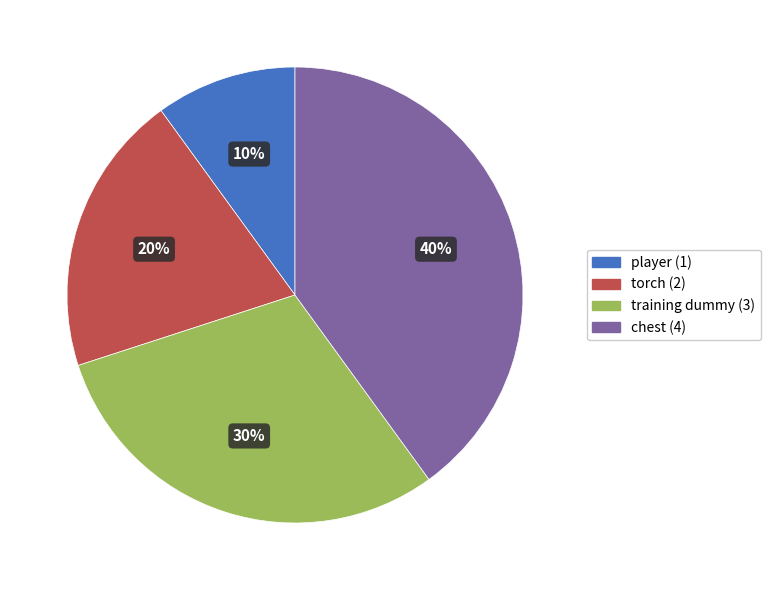

To the nearest percent, what is the difference between the largest and smallest slice percentages?

30%